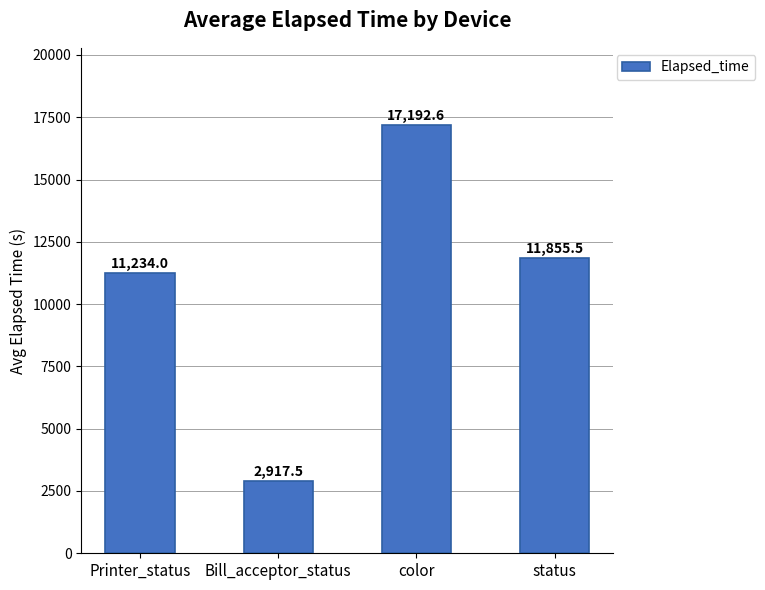

What is the minimum value shown in the chart?

2917.5